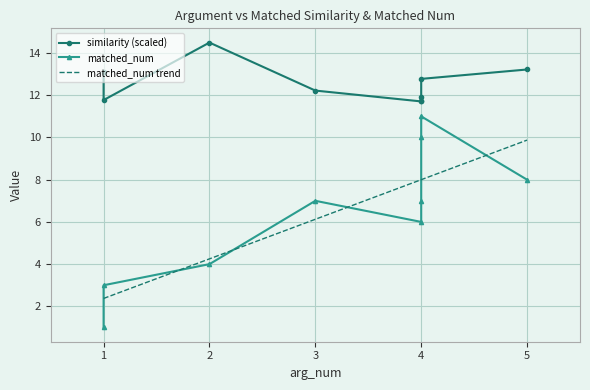

Reading left to right, extract all data points from this chart.

similarity: 1=13.1	1=11.8	2=14.5	3=12.2	4=11.7	4=11.7	4=11.9	4=12.8	5=13.2
matched_num: 1=1.0	1=3.0	2=4.0	3=7.0	4=6.0	4=7.0	4=10.0	4=11.0	5=8.0